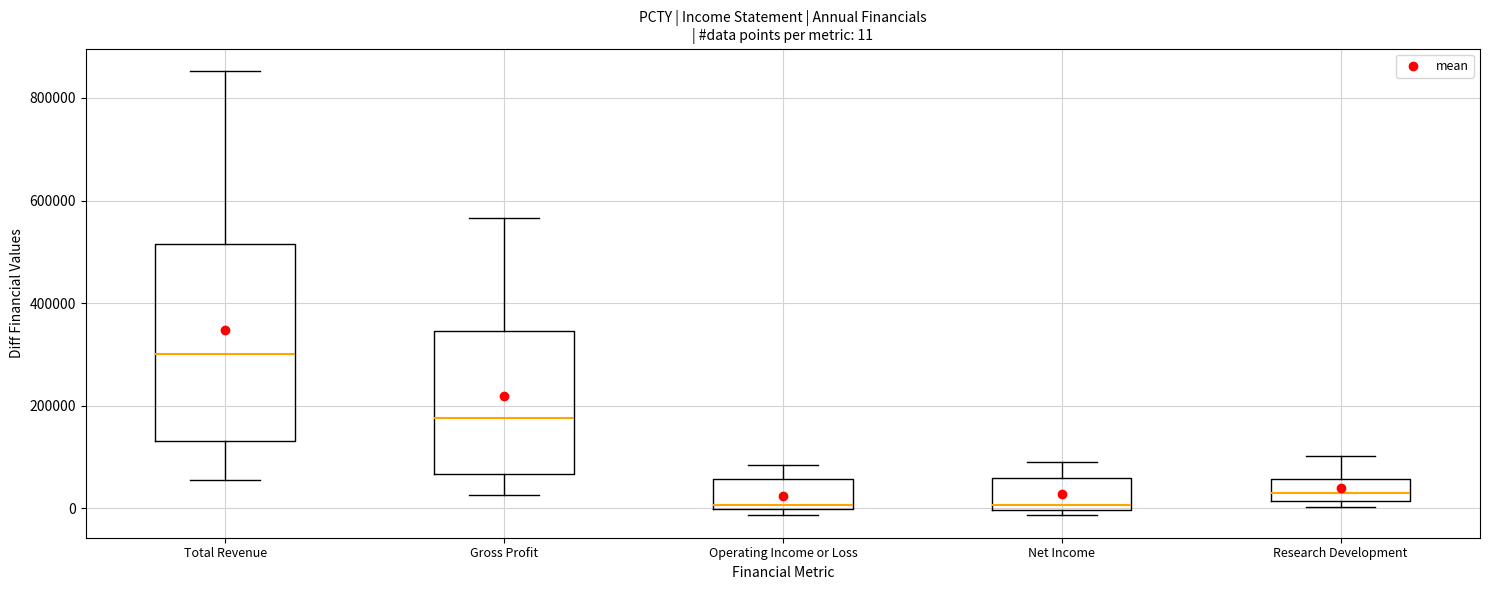

Comparing the boxes themselves (not the whiskers), which one is the tallest?

Total Revenue